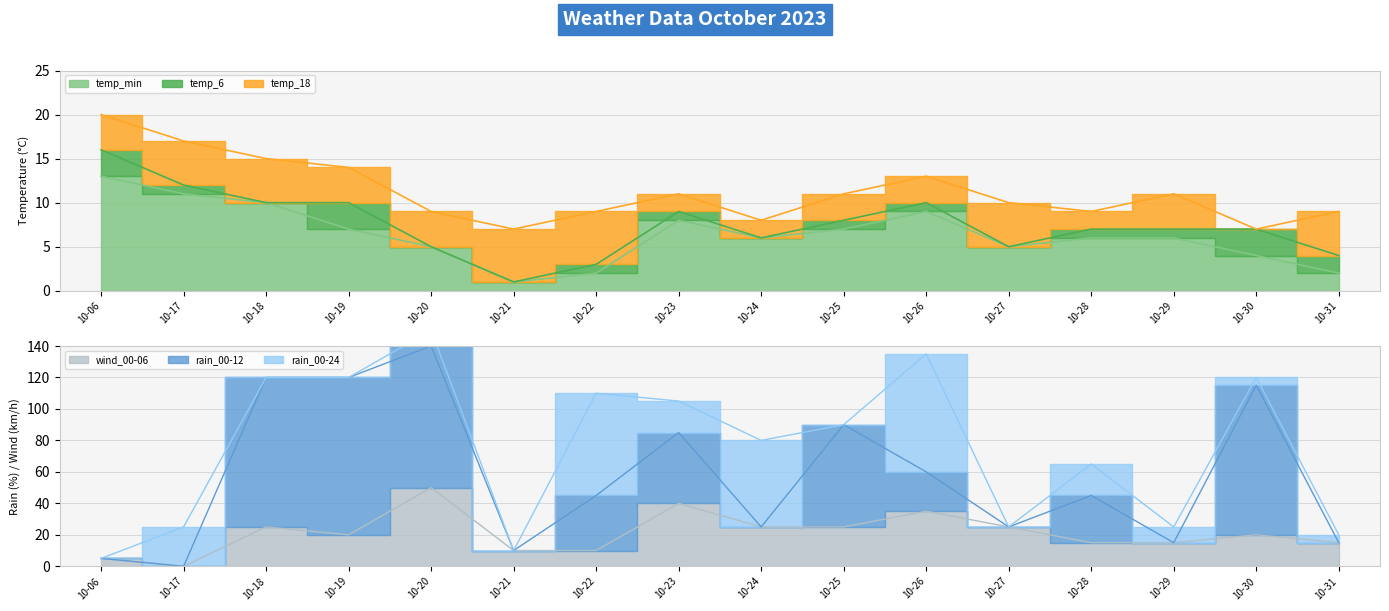

List the labels in order of temp_min value, smallest first.

10-21, 10-22, 10-31, 10-30, 10-20, 10-27, 10-24, 10-28, 10-29, 10-19, 10-25, 10-23, 10-26, 10-18, 10-17, 10-06